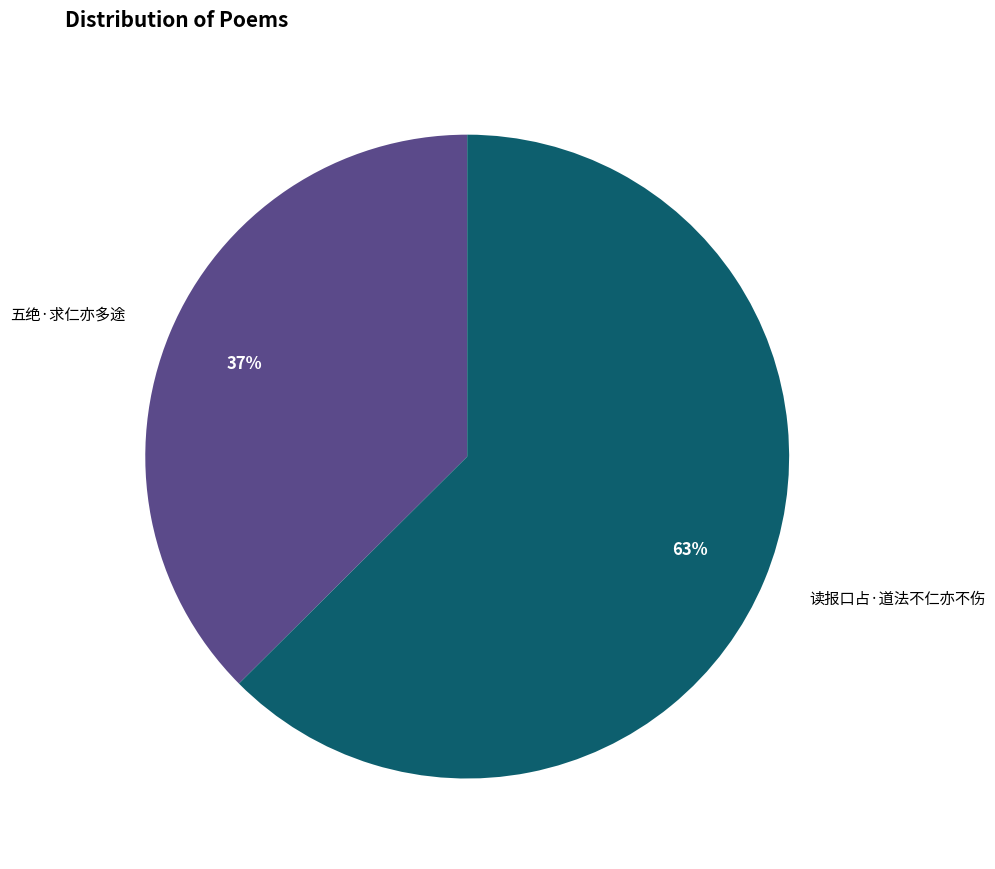

Is there any slice that represents more than half of the pie?

Yes